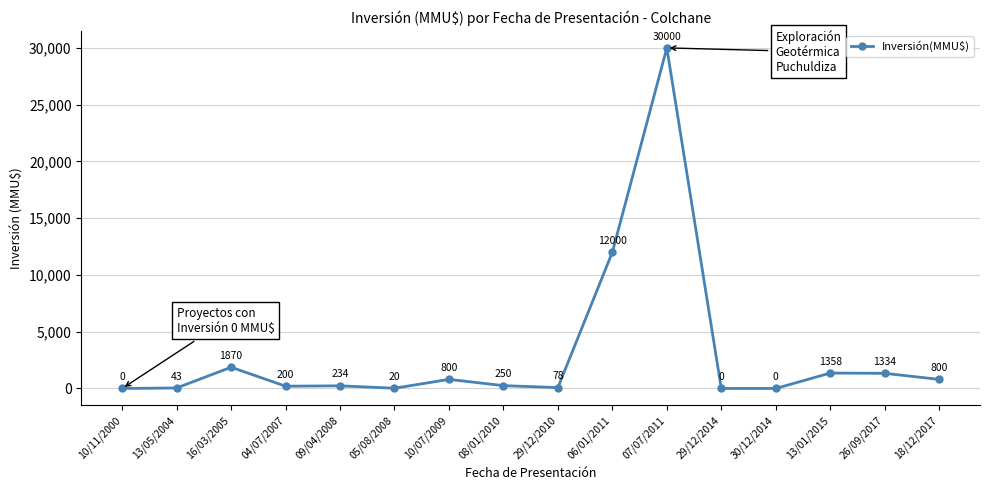

The chart shows a value of 15851 at 30/12/2014. True or false?

False